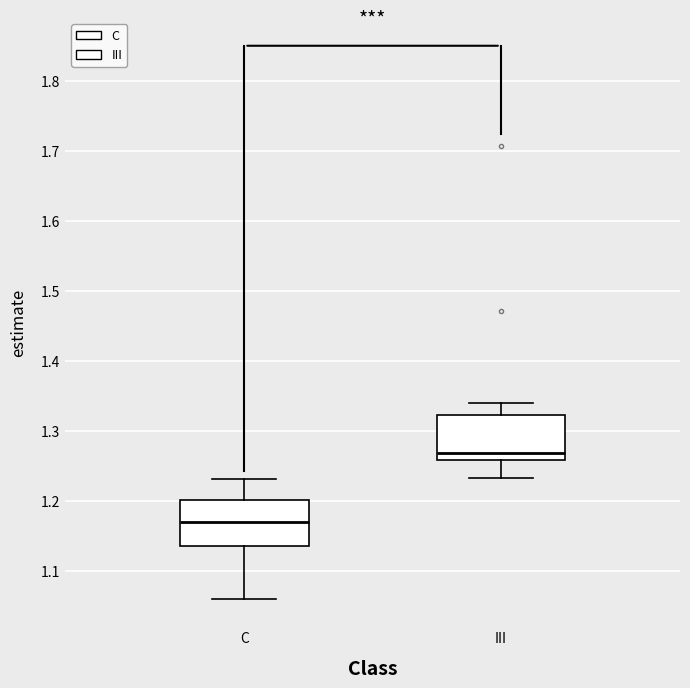

Where does the upper whisker of the box for C end on the y-axis? The values are not printed on the chart, so give them approximately, as read against the axis.

1.23